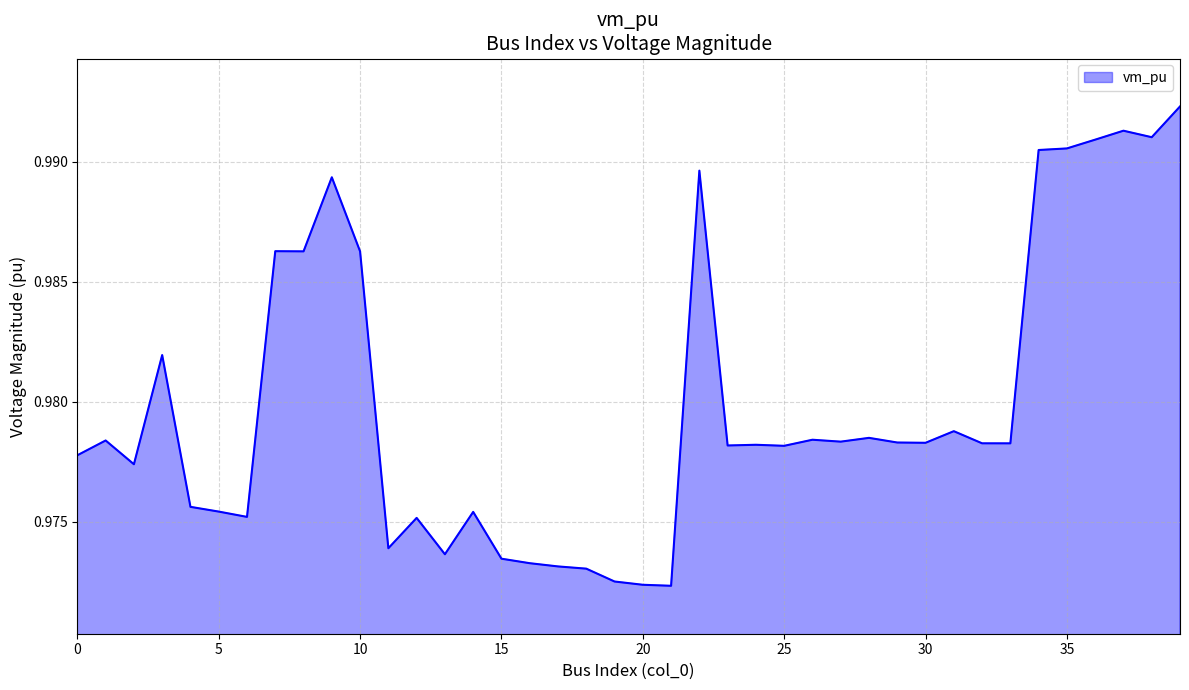

Where is the first local maximum?

1